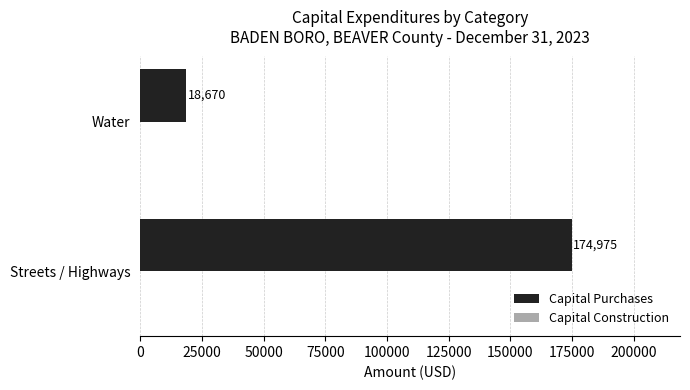

What is the change in value from Streets / Highways to Water?

-156305